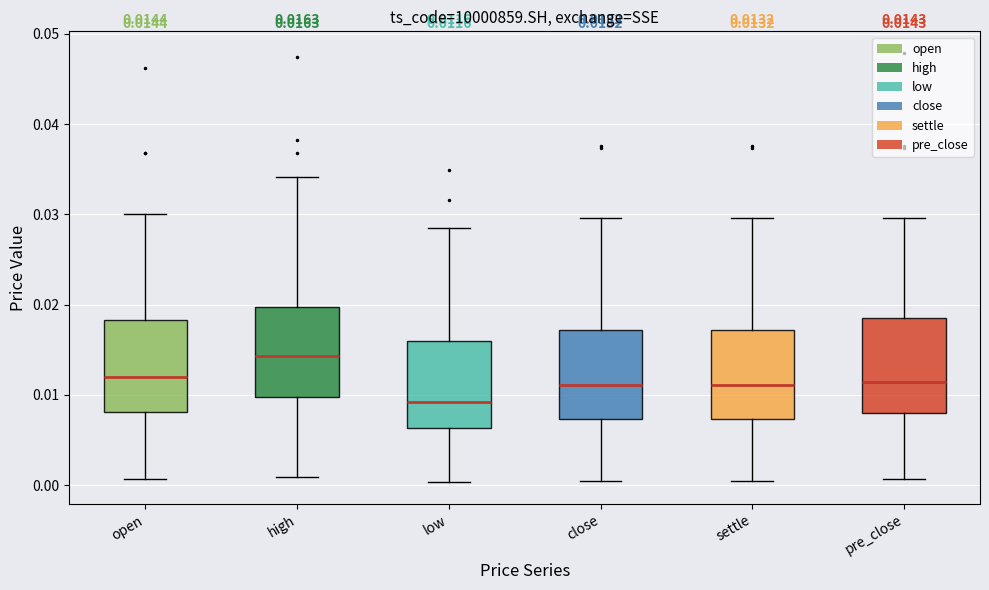

Which box has the lowest median line?

low